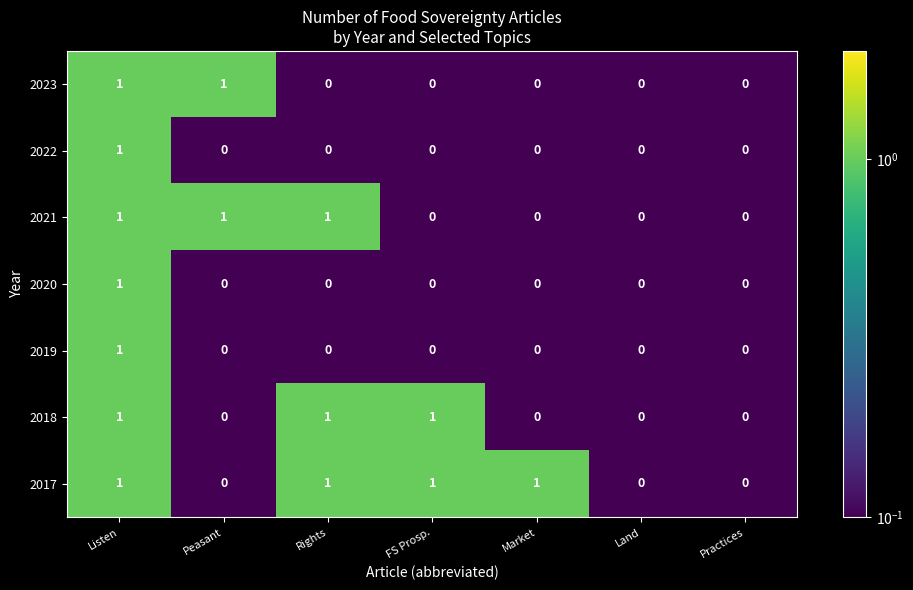

Count the 2021 values in the range 0 to 1.

7